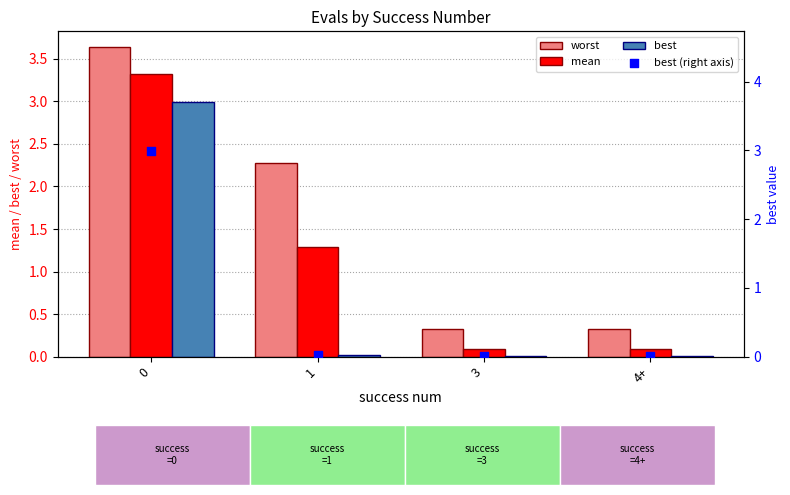

What are all the series names shown in the legend?

worst, mean, best, best (right axis)